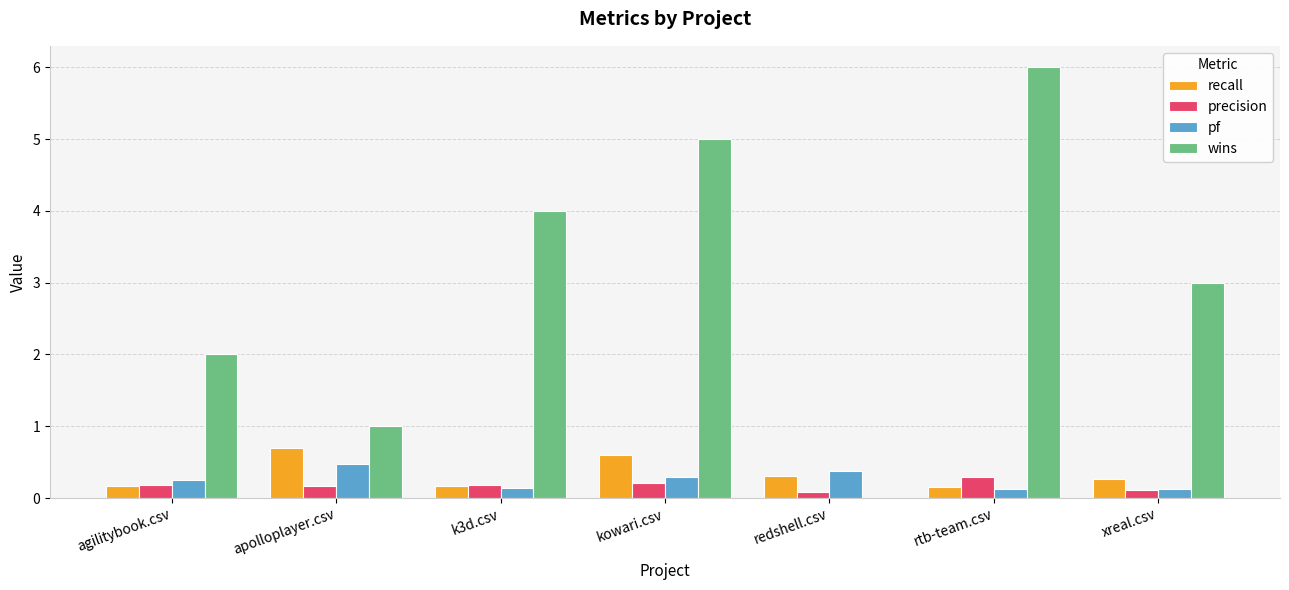

What is the maximum value shown in the chart?

6.0